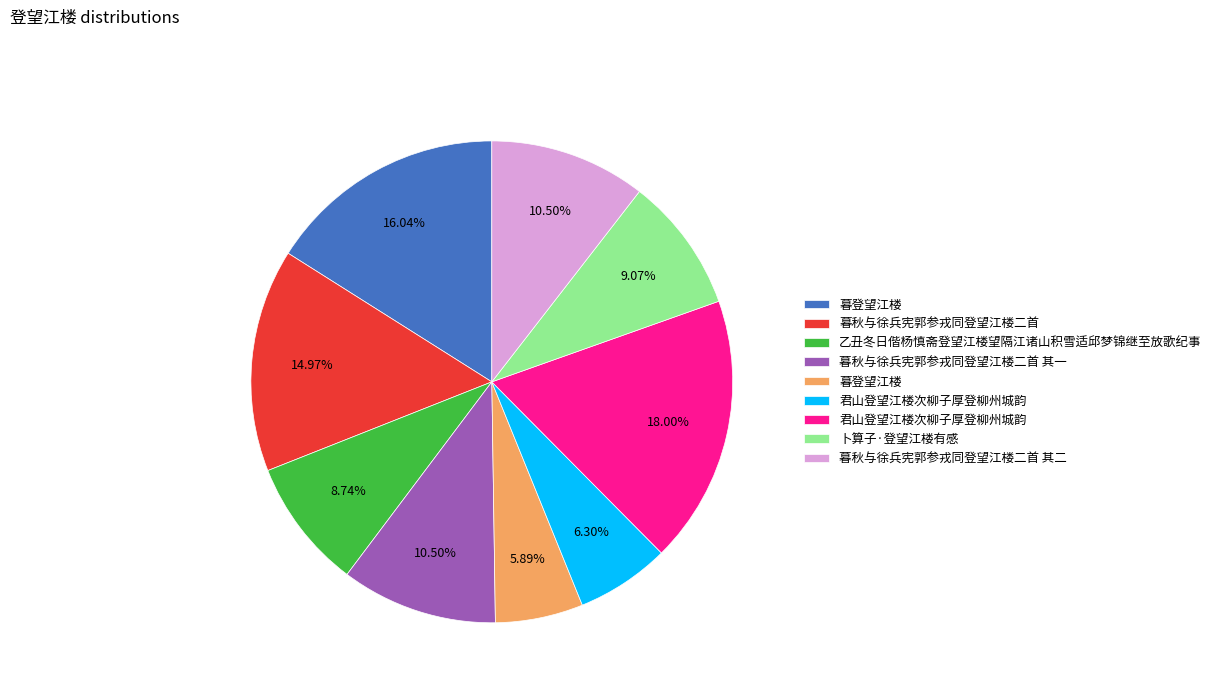

Does any single category account for the majority?

No